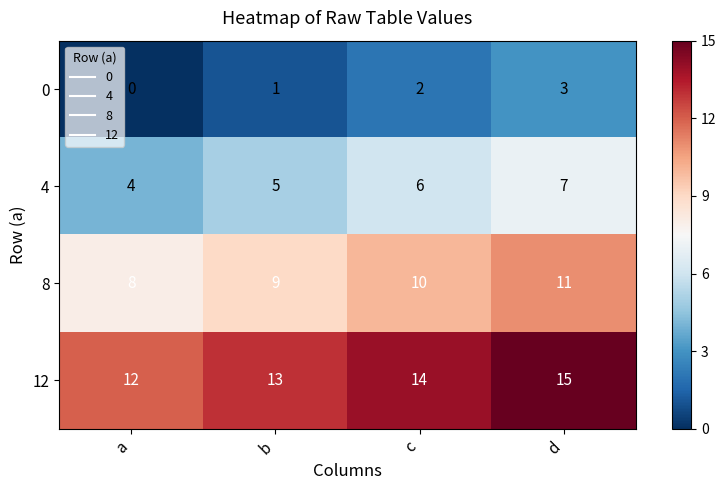

What is the approximate value of 12 at c?

14